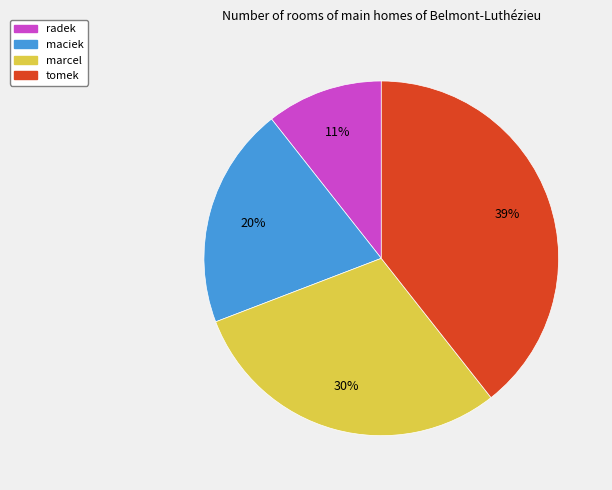

Approximately how many times larger is the value at marcel compared to tomek?

0.8